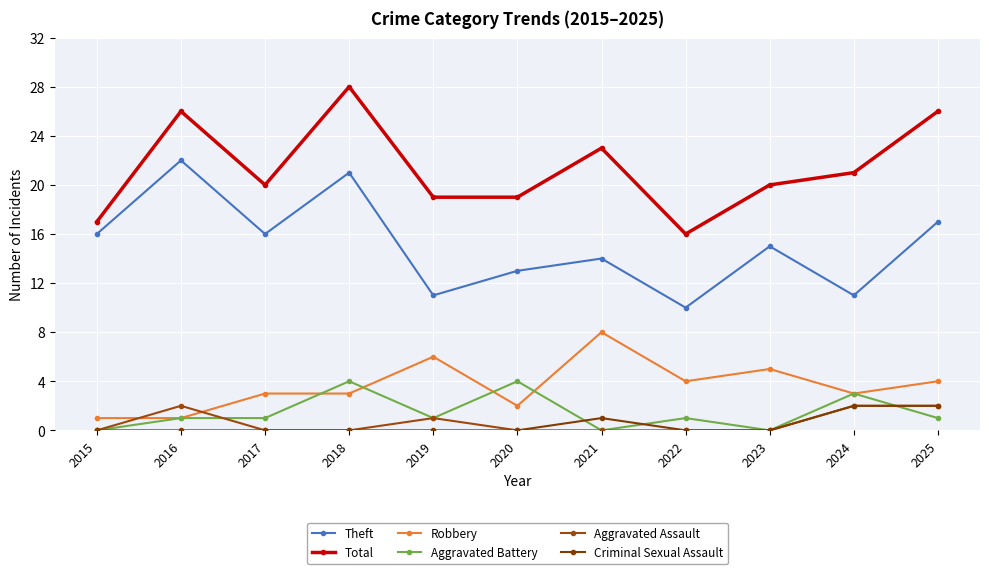

Reading right to left, transcribe all the data shown in this chart.

Theft: 2025=17	2024=11	2023=15	2022=10	2021=14	2020=13	2019=11	2018=21	2017=16	2016=22	2015=16
Total: 2025=26	2024=21	2023=20	2022=16	2021=23	2020=19	2019=19	2018=28	2017=20	2016=26	2015=17
Robbery: 2025=4	2024=3	2023=5	2022=4	2021=8	2020=2	2019=6	2018=3	2017=3	2016=1	2015=1
Aggravated Battery: 2025=1	2024=3	2023=0	2022=1	2021=0	2020=4	2019=1	2018=4	2017=1	2016=1	2015=0
Aggravated Assault: 2025=2	2024=2	2023=0	2022=0	2021=0	2020=0	2019=1	2018=0	2017=0	2016=2	2015=0
Criminal Sexual Assault: 2025=2	2024=2	2023=0	2022=0	2021=1	2020=0	2019=0	2018=0	2017=0	2016=0	2015=0